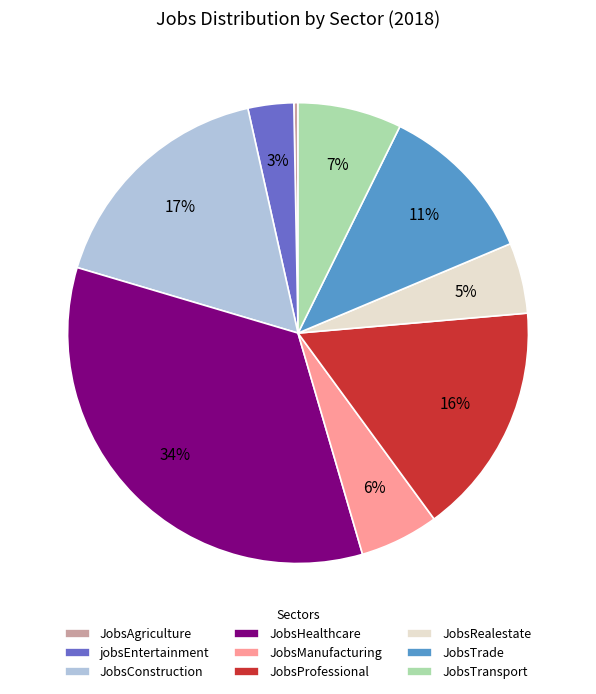

Between jobsEntertainment and JobsProfessional, which is larger?

JobsProfessional